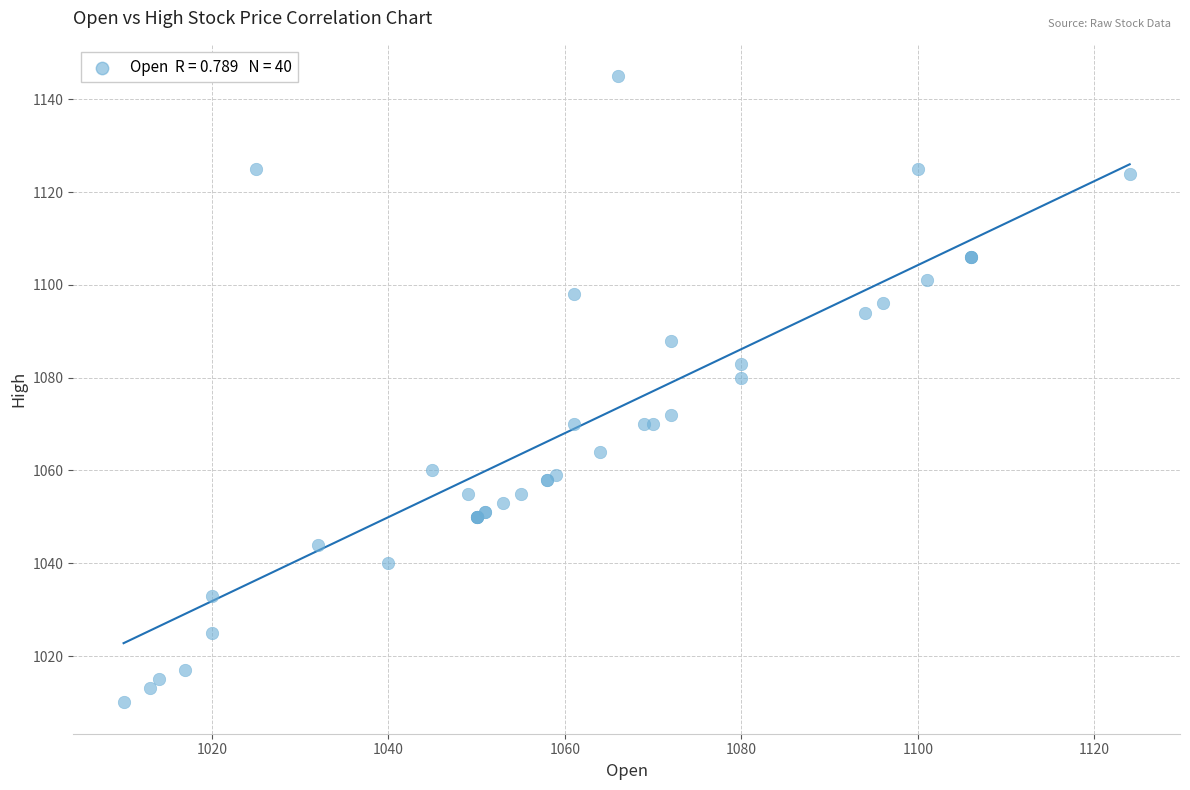

What Y value in the scatter plot is closest to 1077?

1080